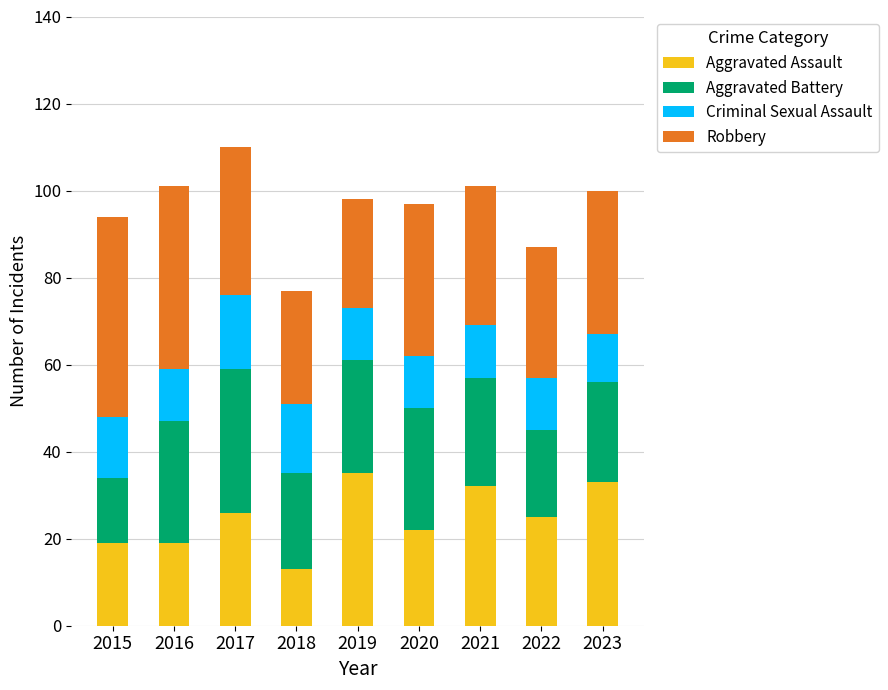

Is it true that Aggravated Assault equals 9 at 2020?

False